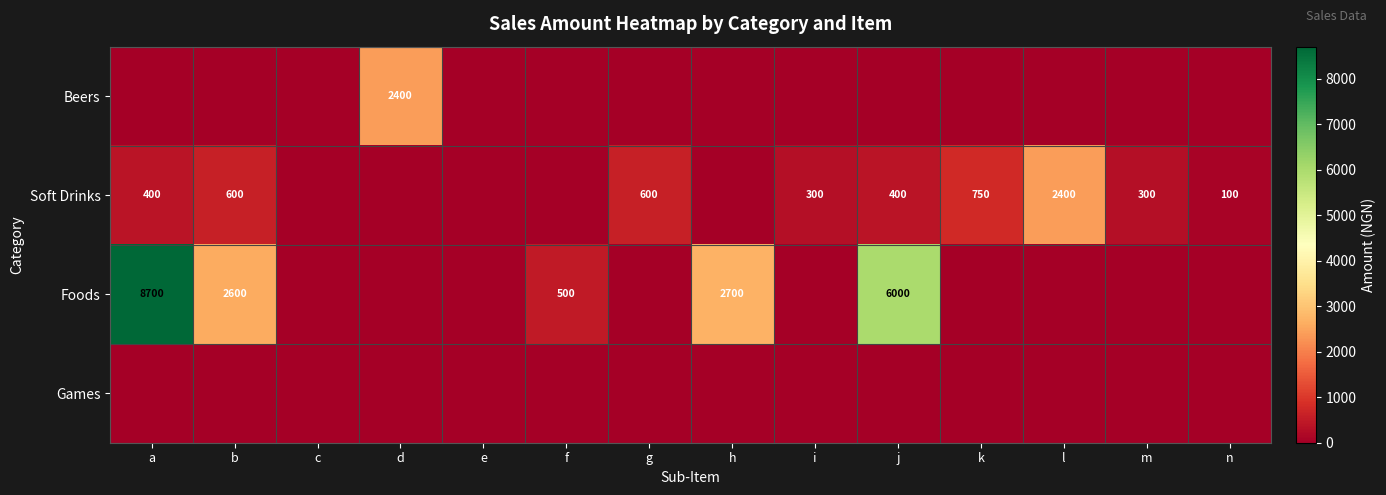

What is the spread (max minus min) of values at k?

750